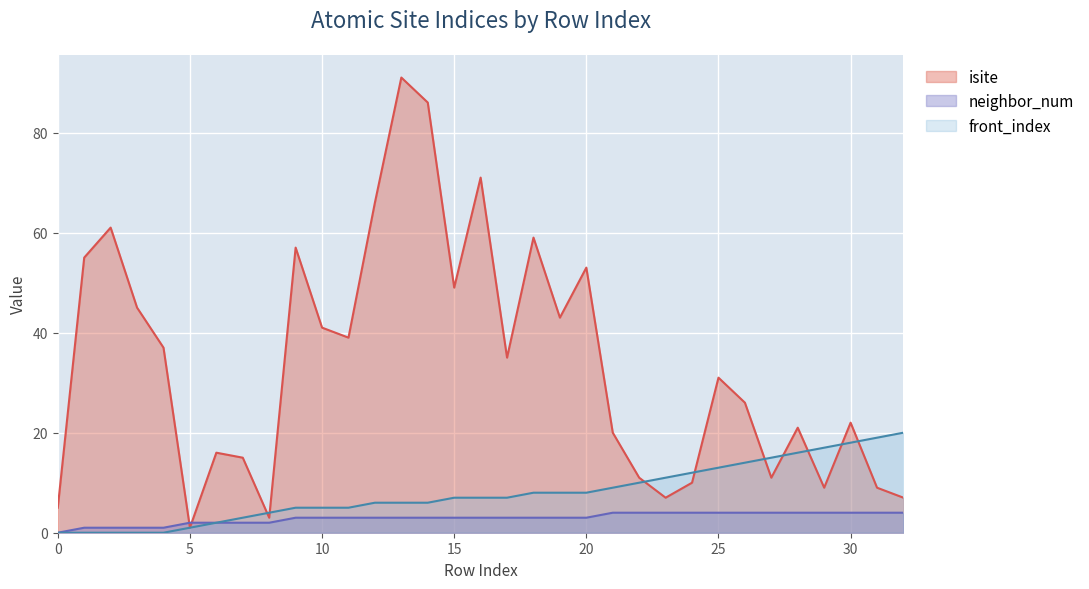

At 18, list the series in order from largest to smallest.

isite, front_index, neighbor_num